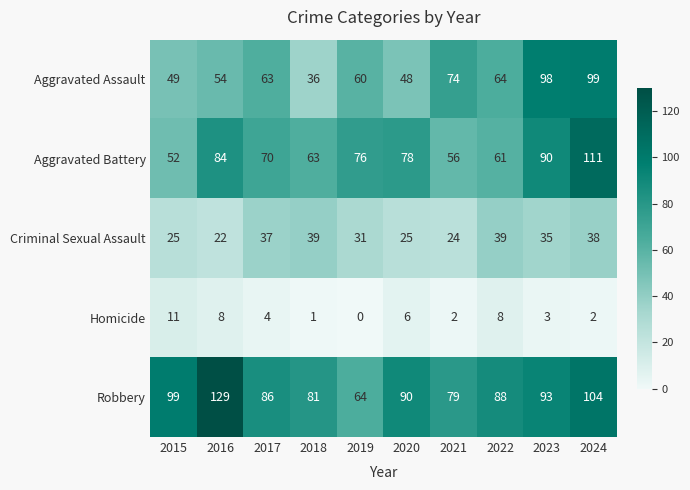

Between 2021 and 2024, which series saw the biggest shift?

Aggravated Battery